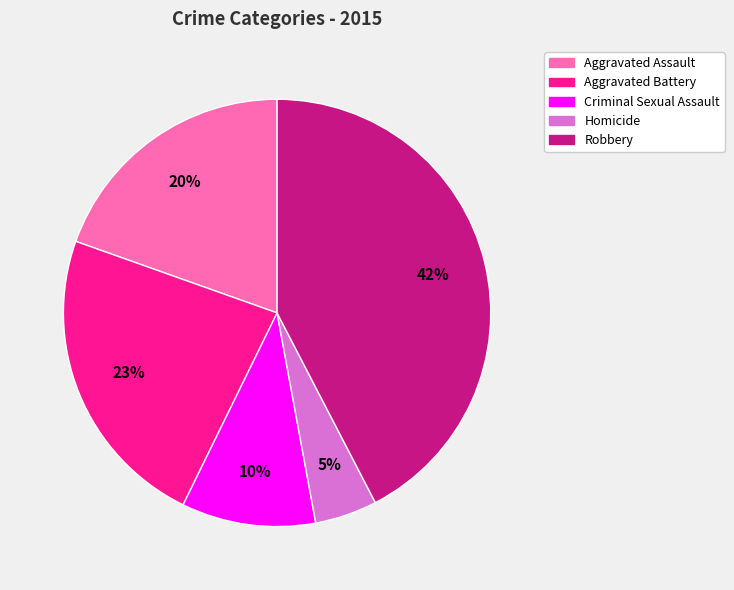

What is the smallest slice in the pie chart?

Homicide